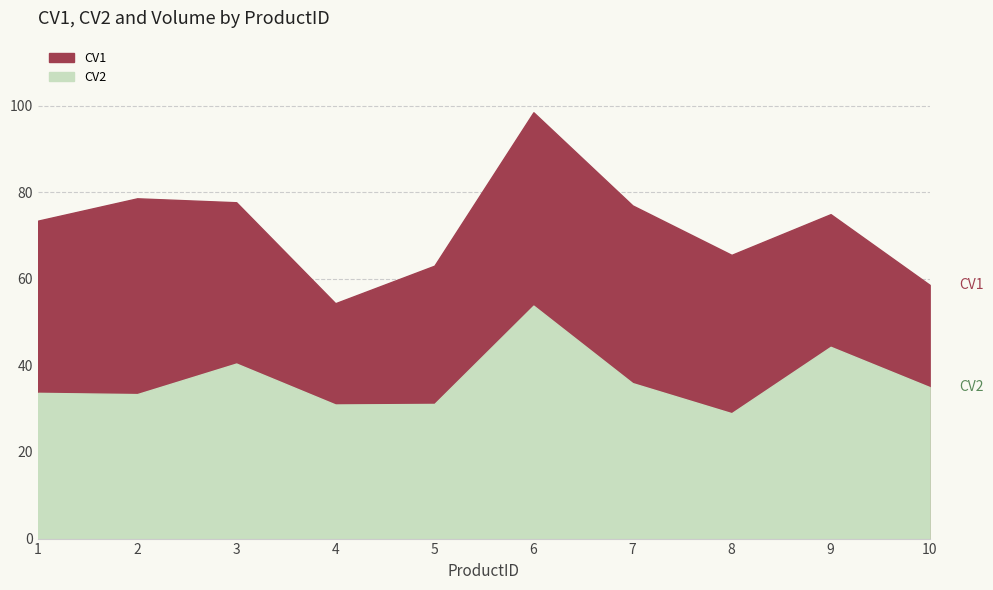

At which category does CV2 reach its first local valley?

2